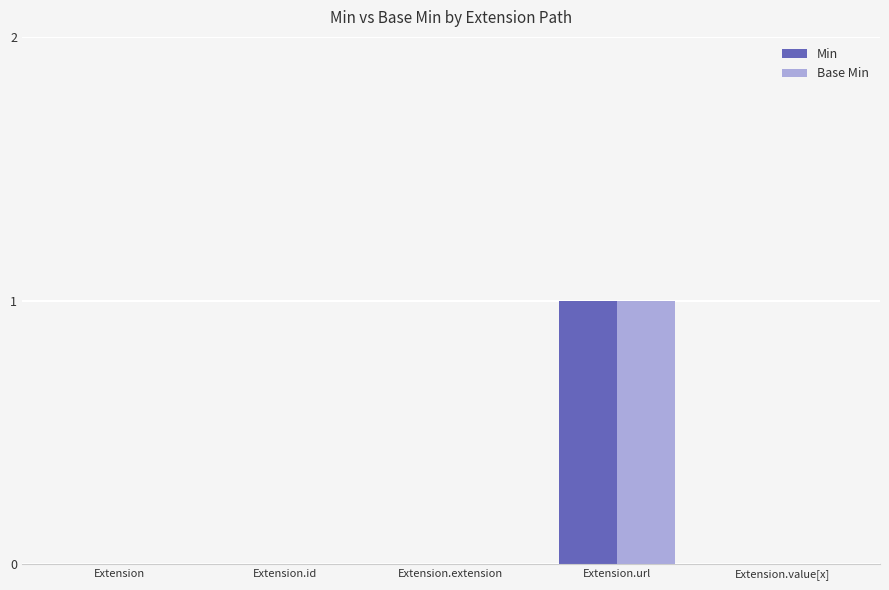

How many data points does each series have?

5